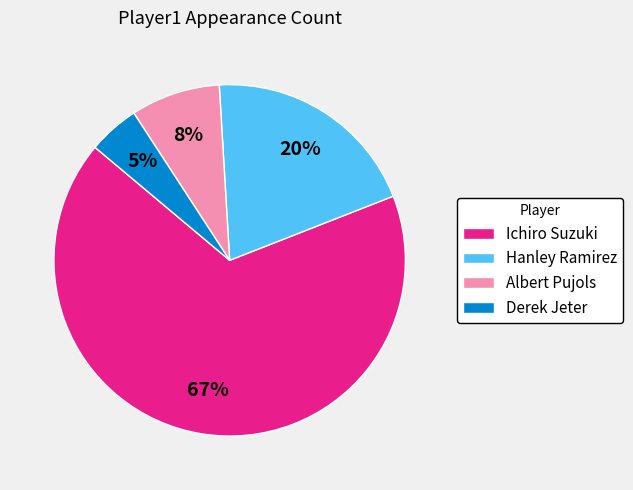

What is the largest slice in the pie chart?

Ichiro Suzuki